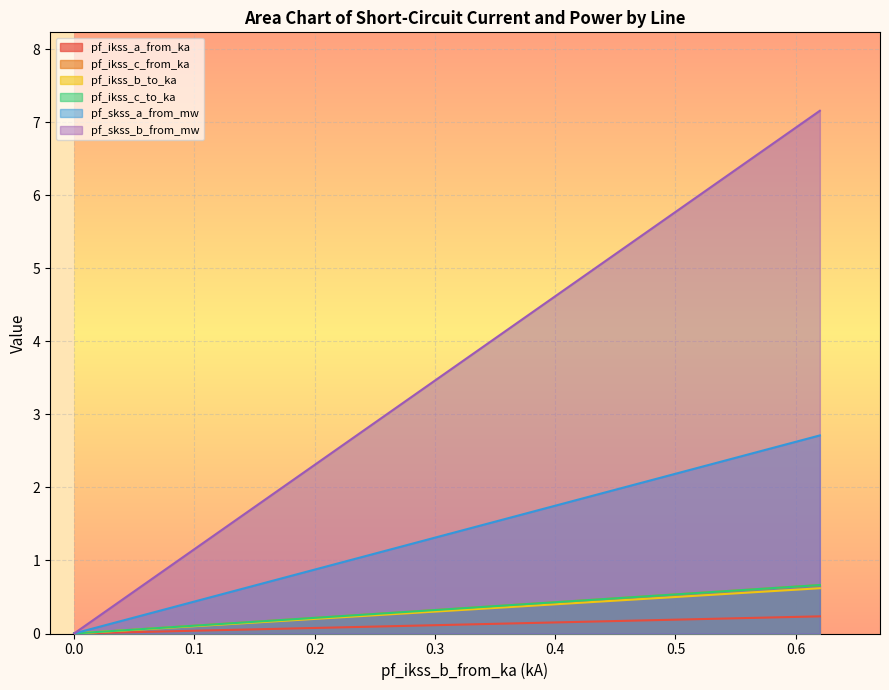

How many values in pf_ikss_c_from_ka are above zero?

3